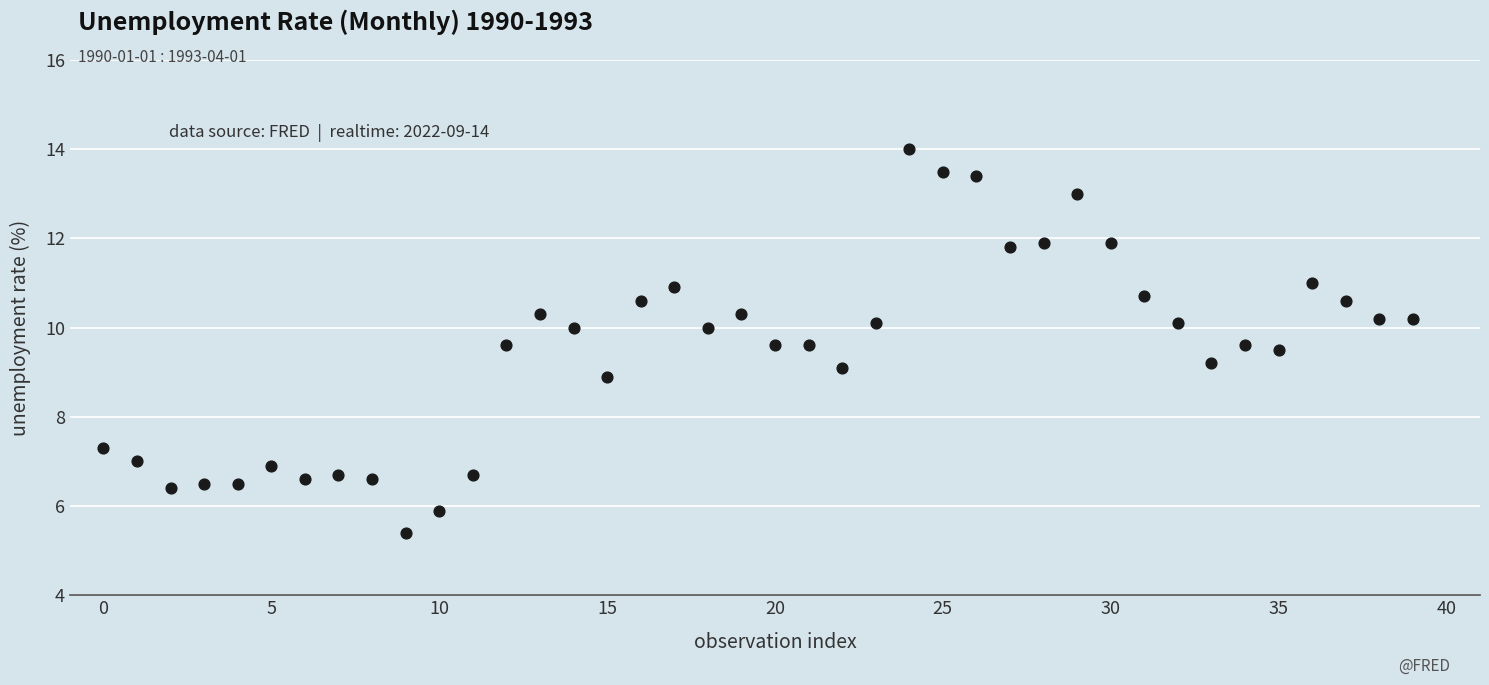

What is the range of Y values (max minus min)?

8.6